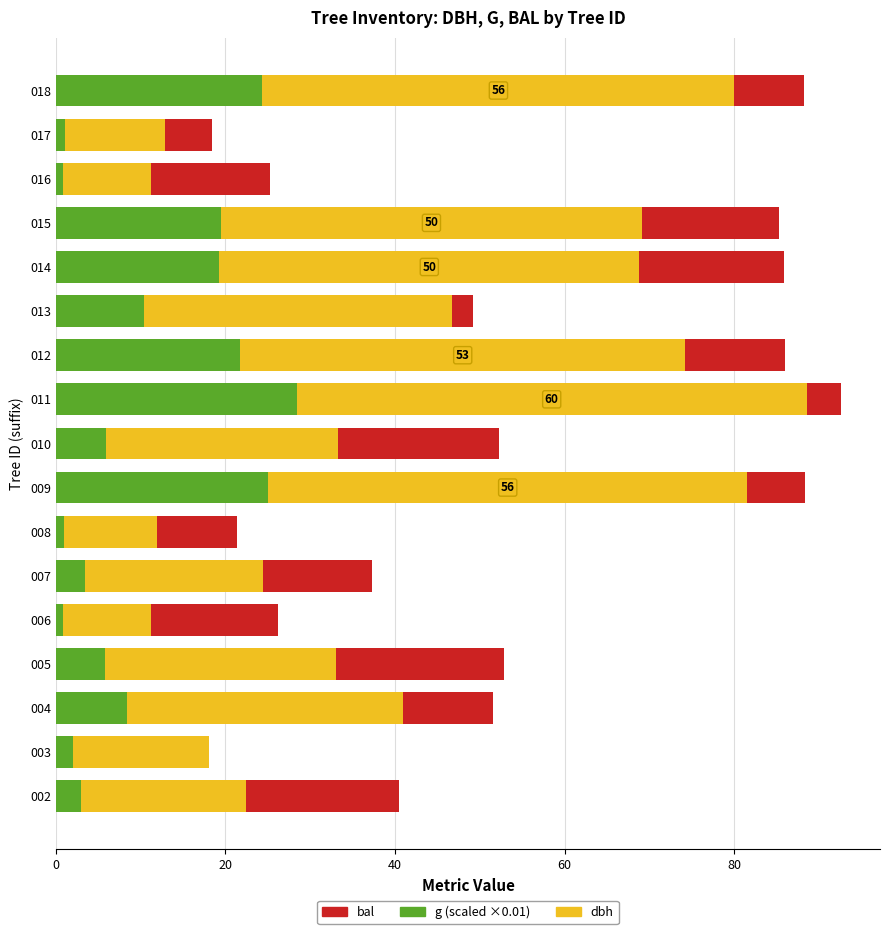

What is the maximum value for g (scaled ×0.01)?

28.4